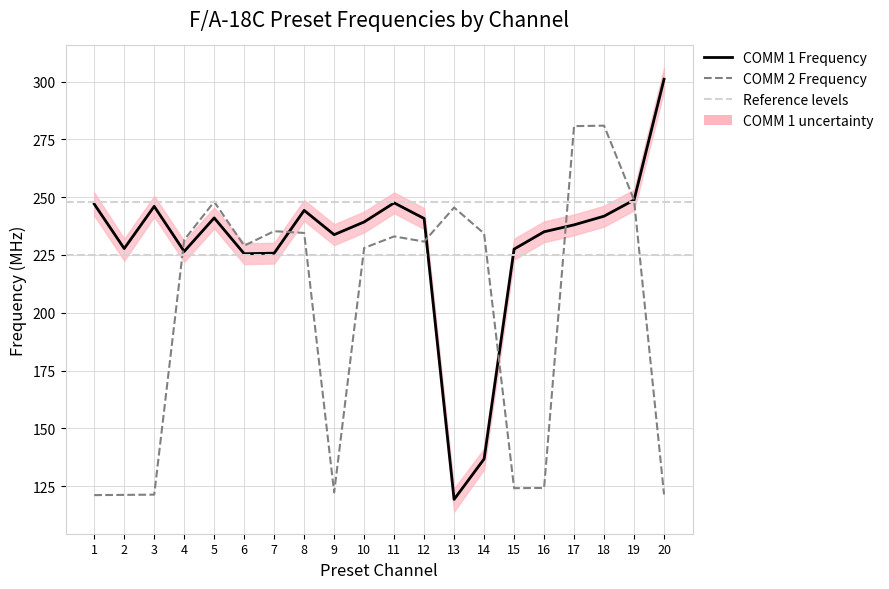

At which label does COMM 2 Frequency first exceed 231?

4